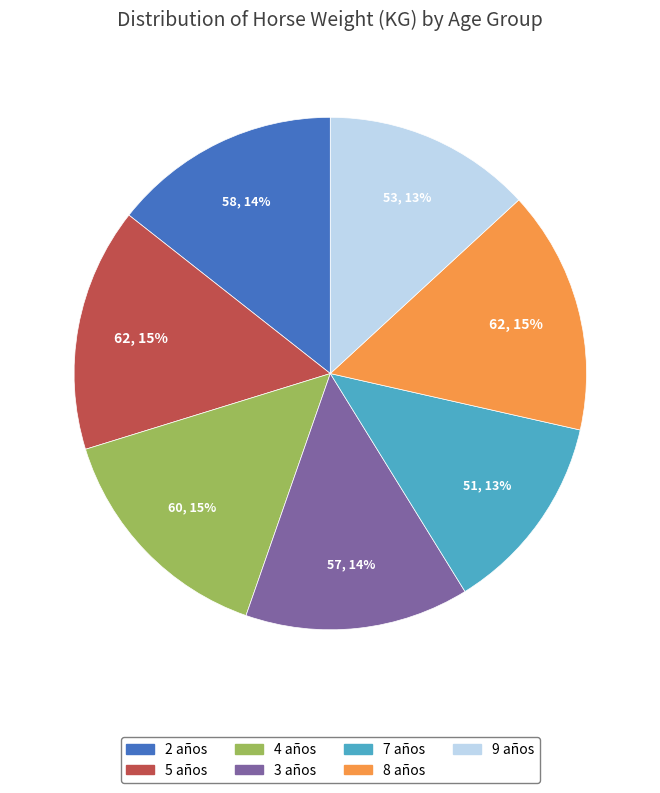

The 5 años slice represents 15% of the pie. True or false?

True